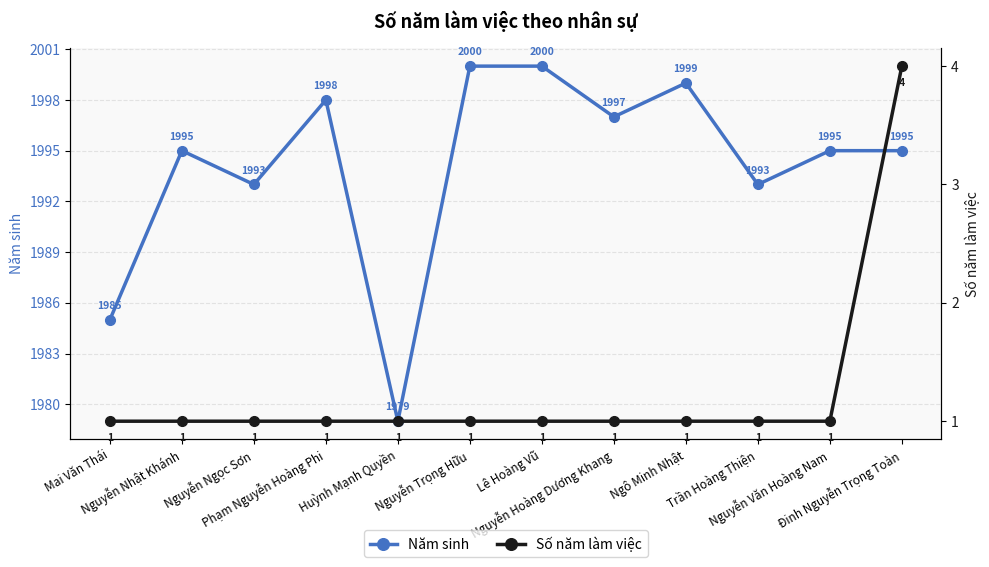

True or false: Năm sinh and Số năm làm việc cross at least once.

False